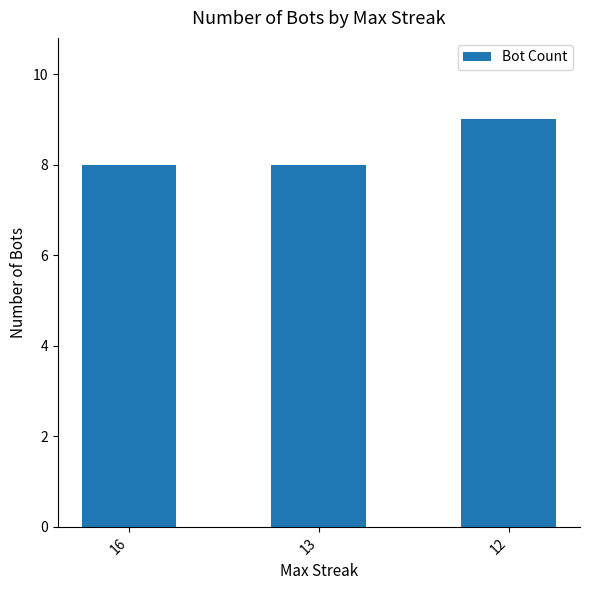

What is the value of the 3rd bar from the left?

9